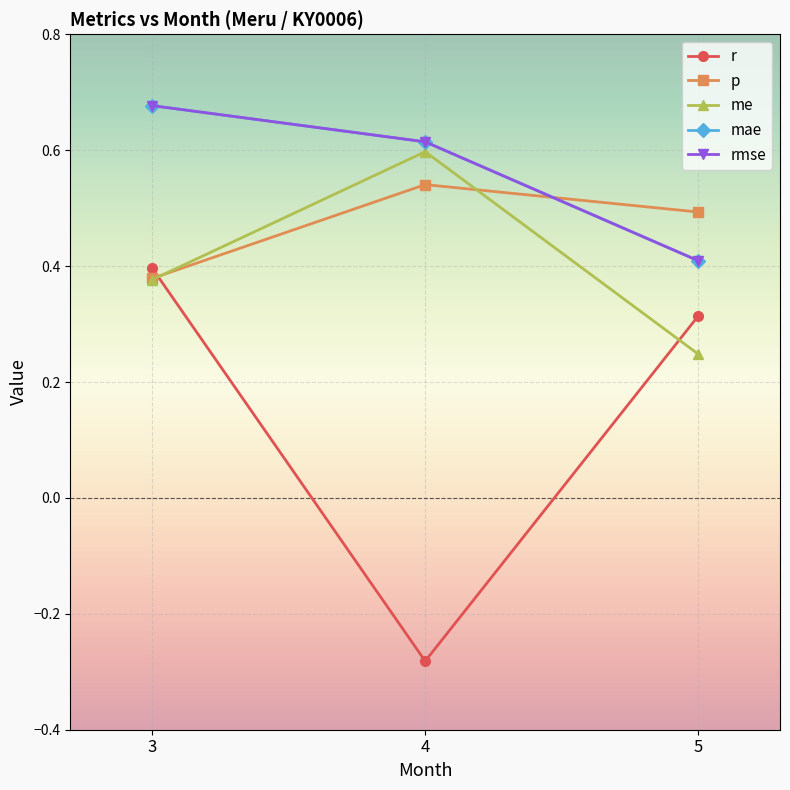

What is the sum of the mae values at 5 and 4?

1.0